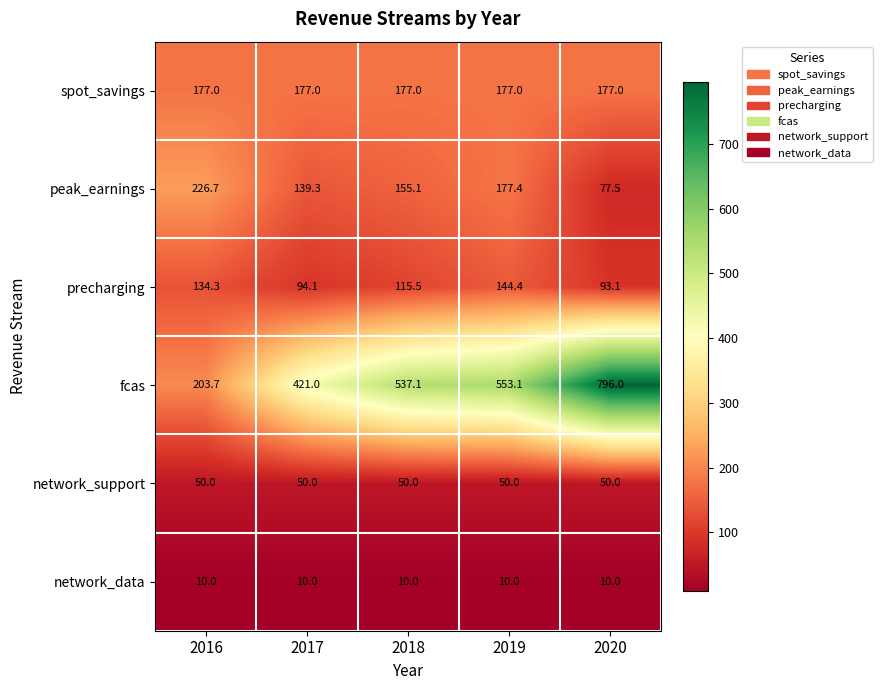

At which category is the sum across all series the highest?

2020